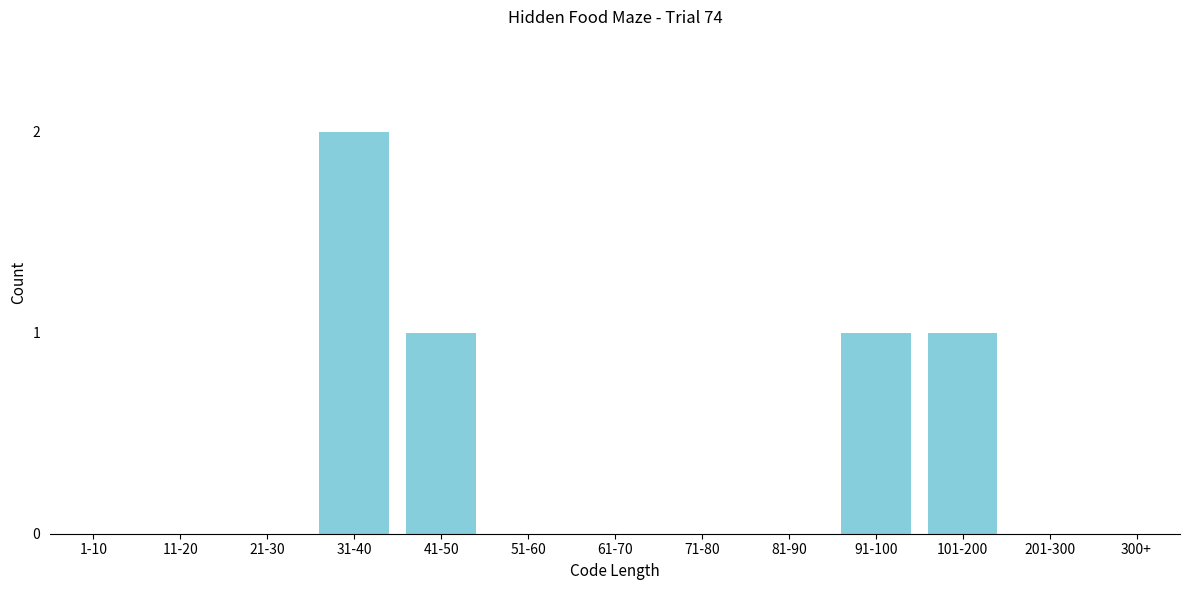

Reading left to right, what are all the values shown in this chart?

1-10=0	11-20=0	21-30=0	31-40=2	41-50=1	51-60=0	61-70=0	71-80=0	81-90=0	91-100=1	101-200=1	201-300=0	300+=0